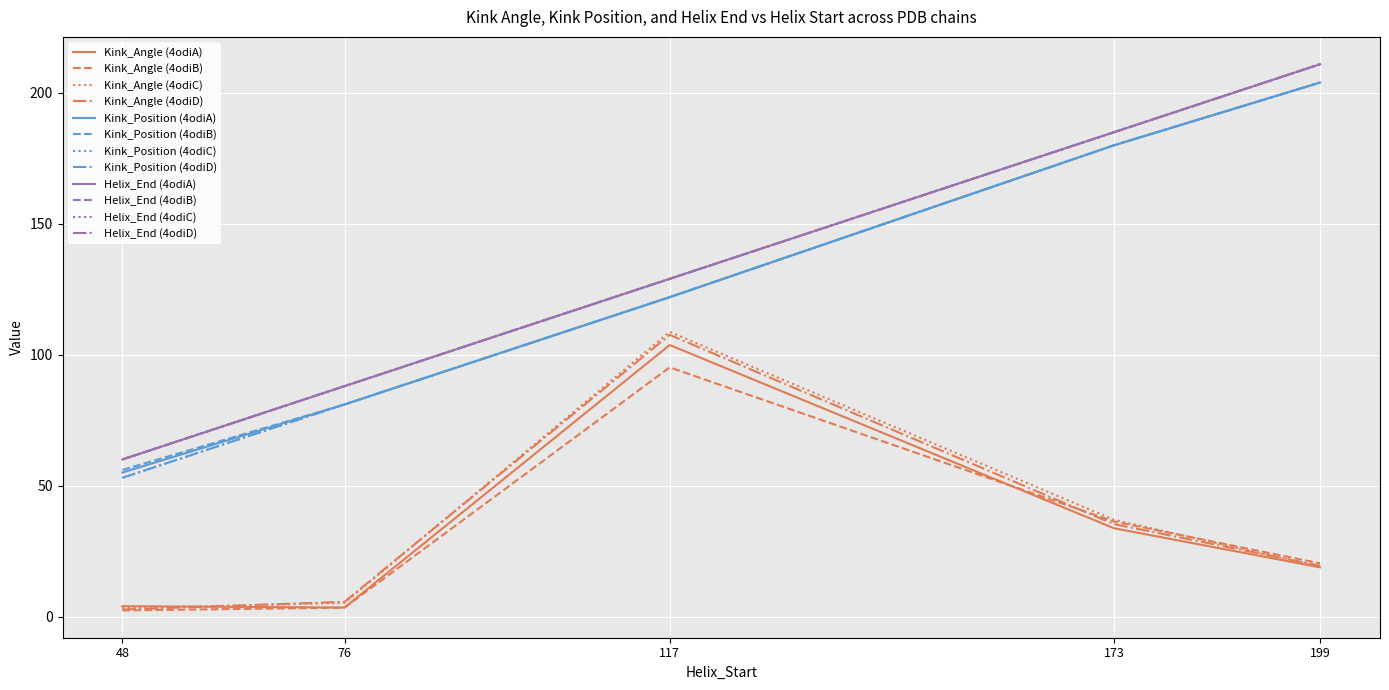

Does the chart have visible grid lines?

Yes